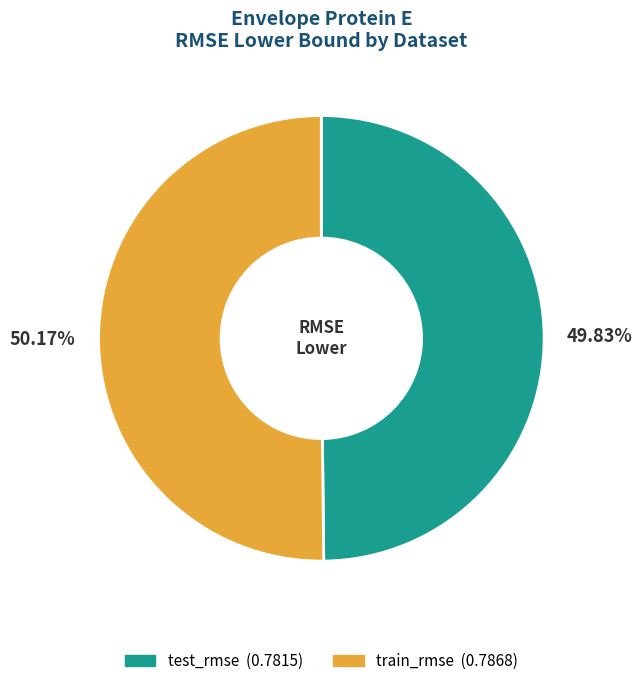

What is the total percentage of test_rmse and train_rmse?

100.0%